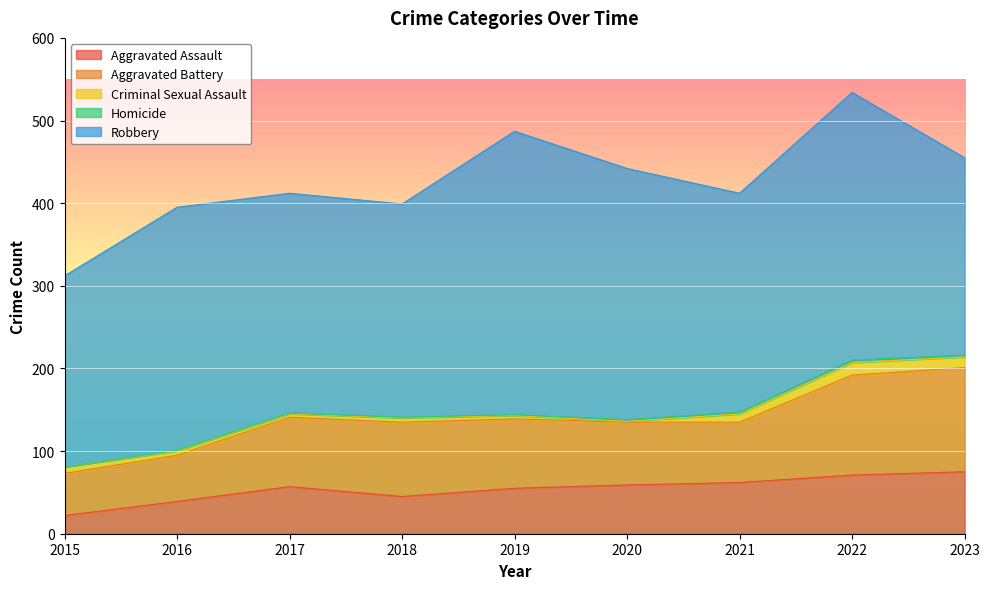

Is it true that Criminal Sexual Assault equals 2 at 2016?

False